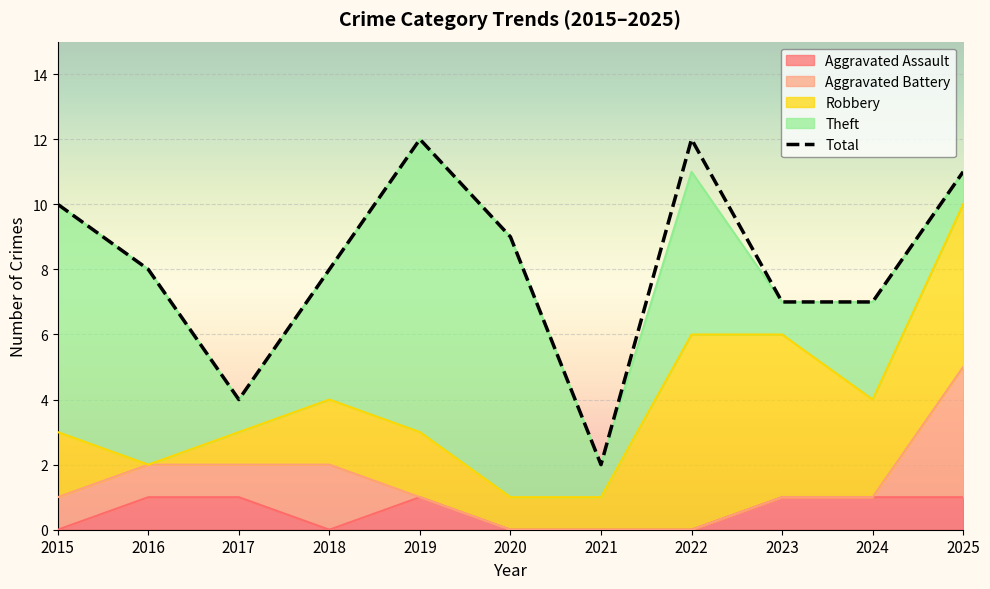

Reading left to right, what are all the values shown in this chart?

10	8	4	8	12	9	2	12	7	7	11